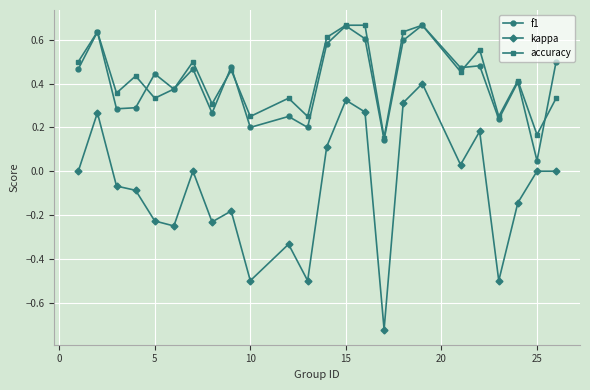

True or false: accuracy and kappa intersect in this chart.

False